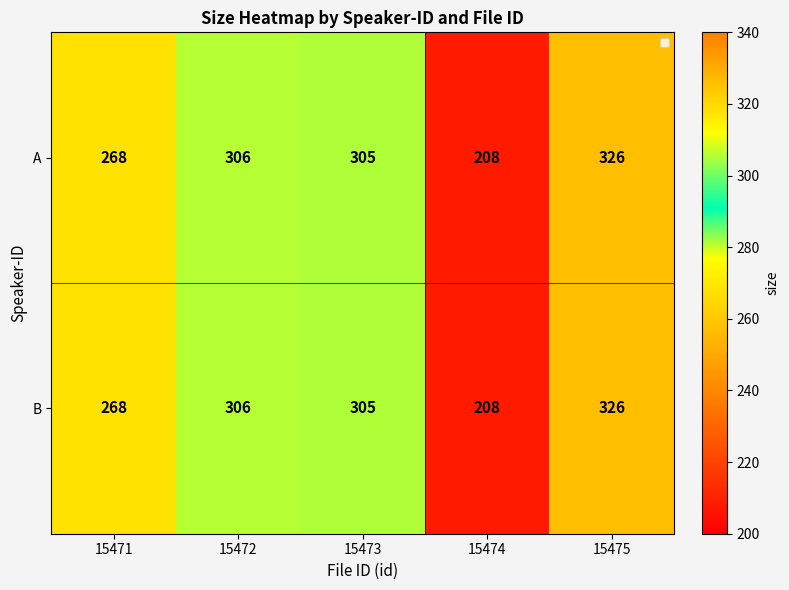

At which category does the chart reach its peak across all series?

15475